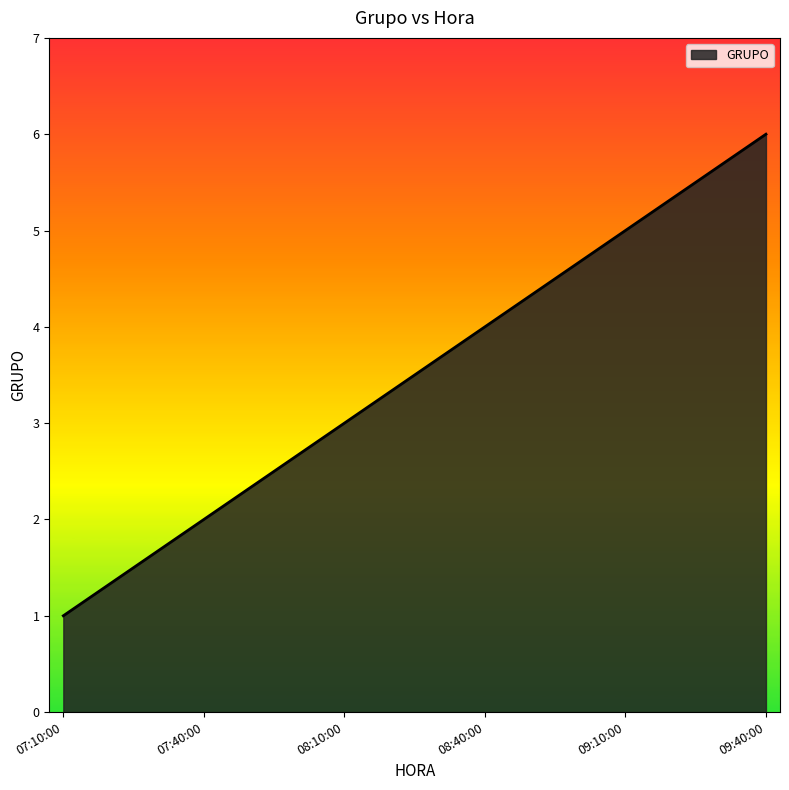

List the labels in order of value, largest first.

09:40:00, 09:10:00, 08:40:00, 08:10:00, 07:40:00, 07:10:00